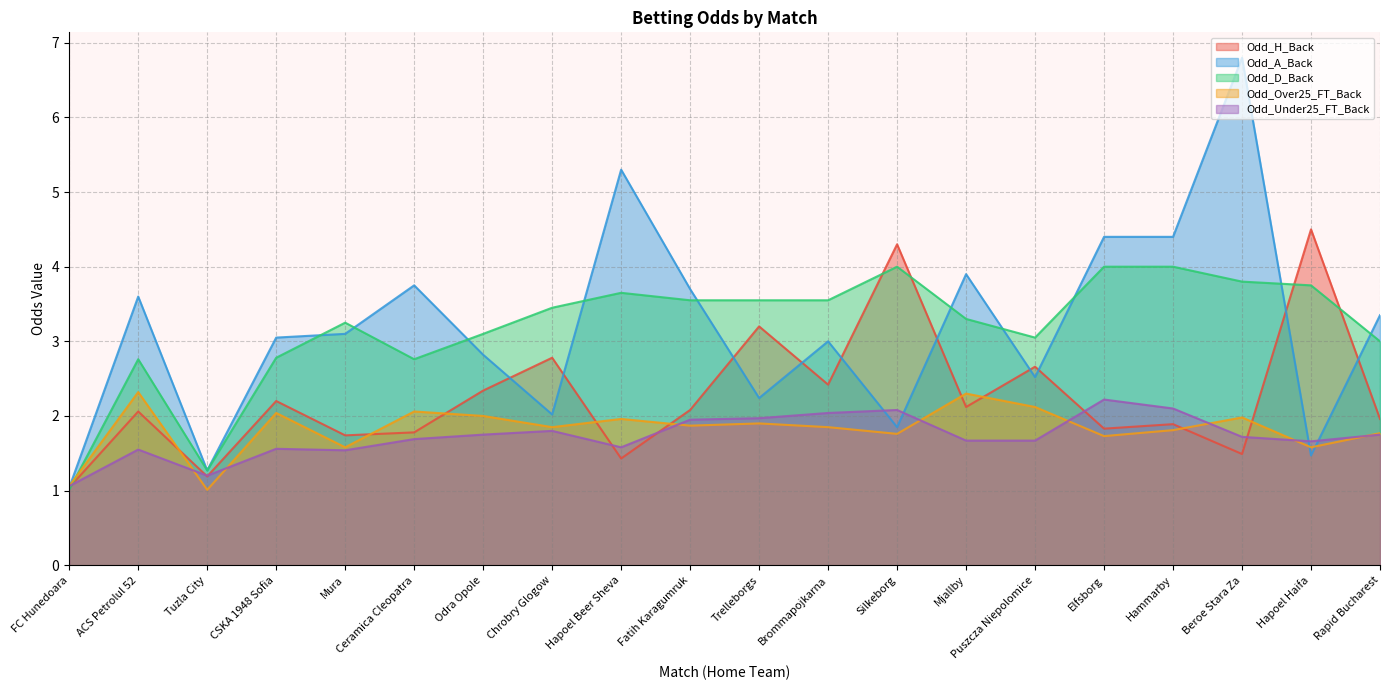

How many data points does each series have?

20